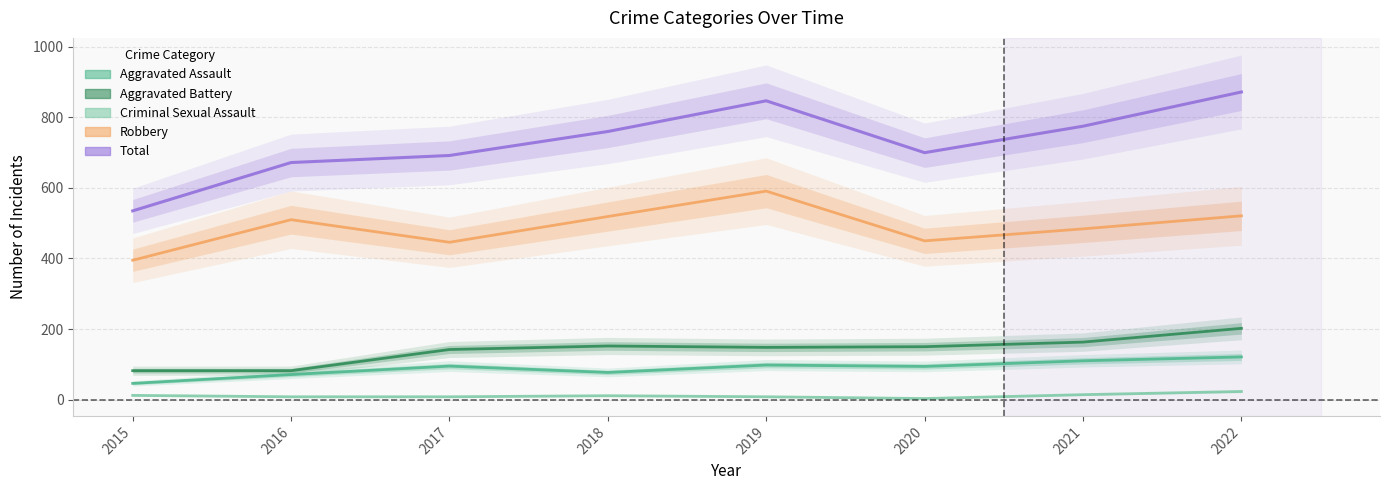

True or false: Robbery and Aggravated Battery intersect in this chart.

False